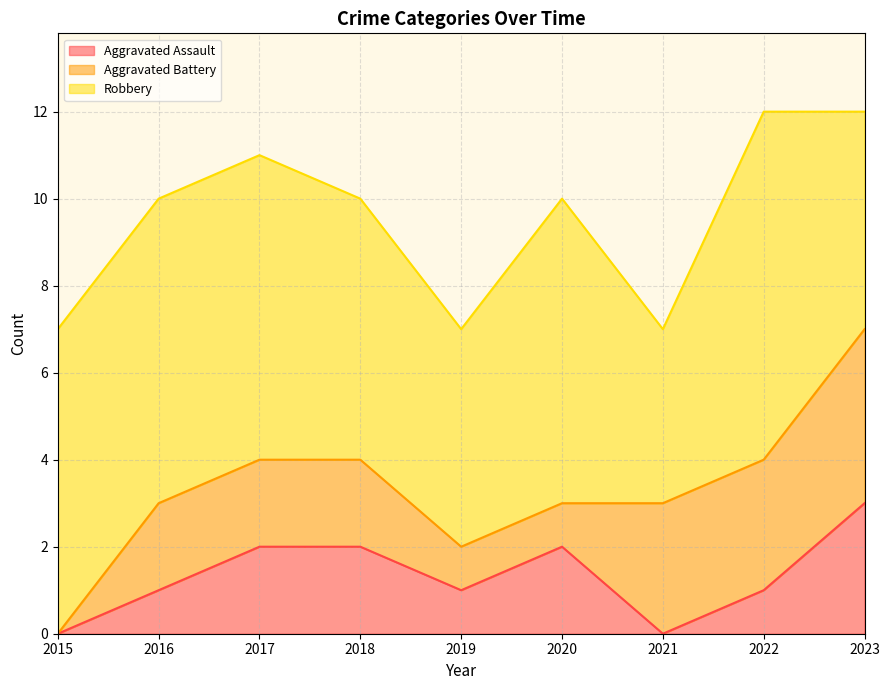

Which series has the largest range (max minus min)?

Aggravated Battery